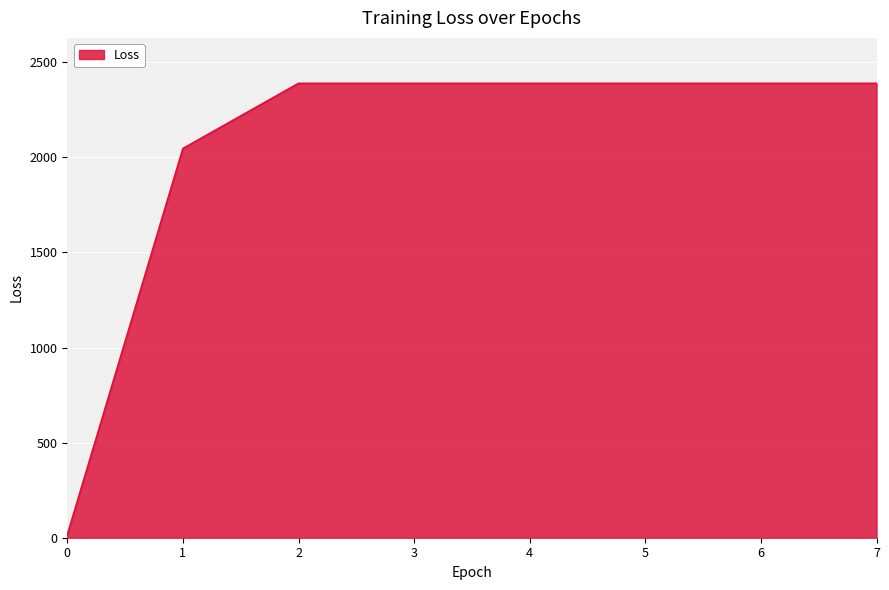

What is the difference between the second highest and second lowest values?

342.7